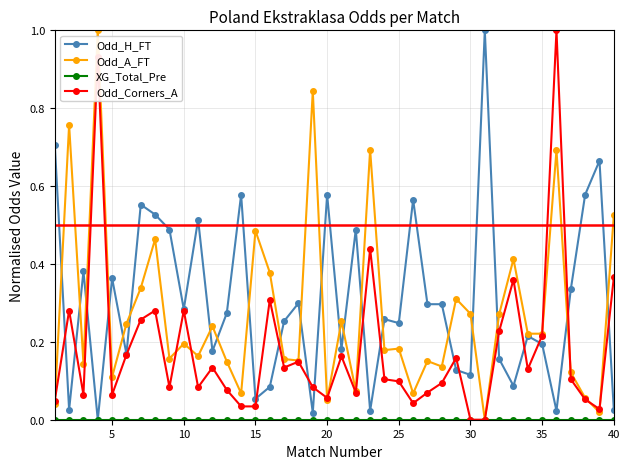

True or false: Odd_Corners_A has more than 1 interior local peaks.

True